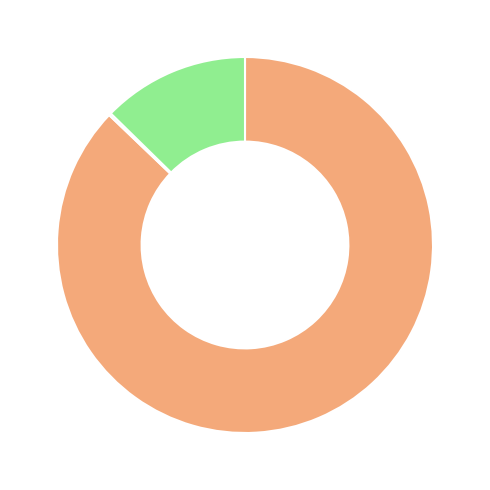

Is there a majority slice in this chart?

Yes